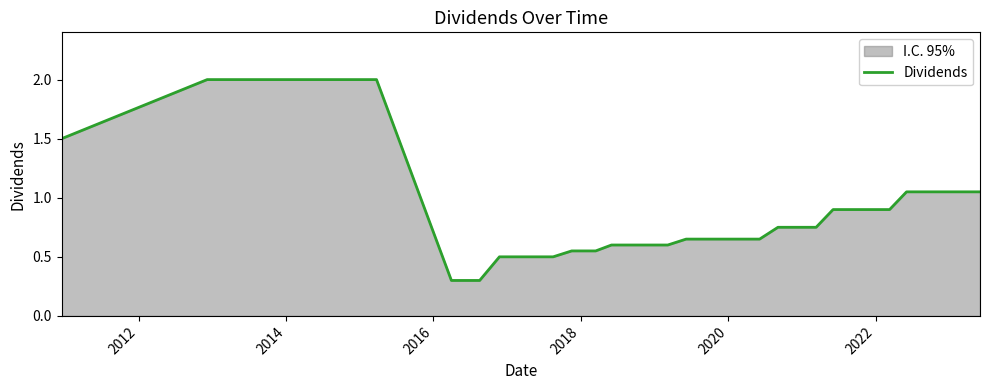

What is the minimum value shown in the chart?

0.3